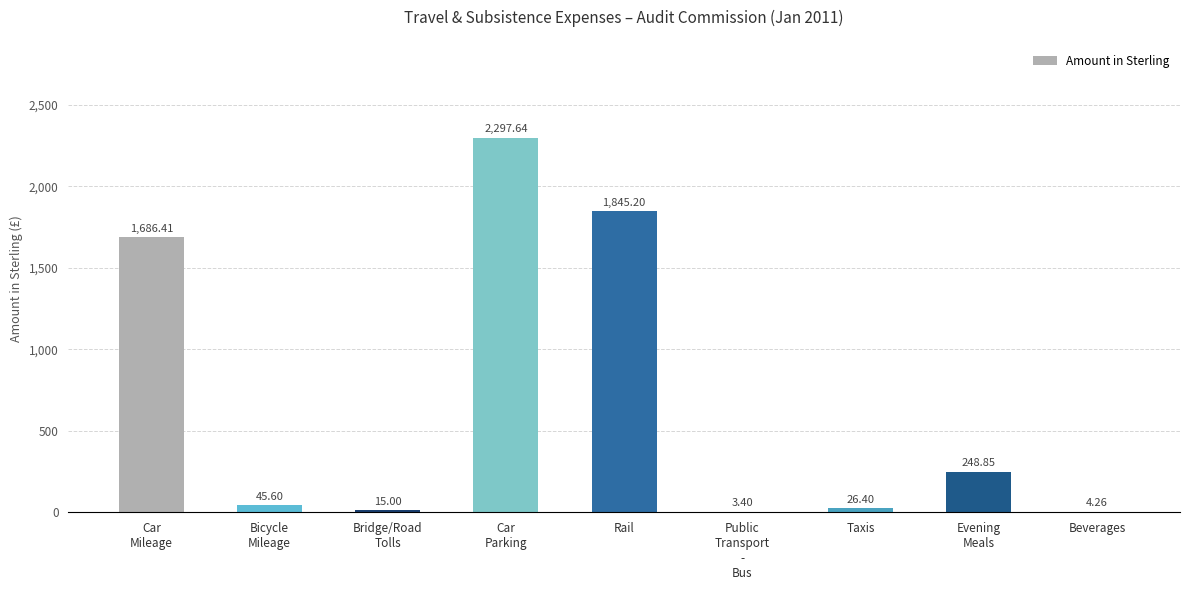

At which label does the data first exceed 45?

Car
Mileage